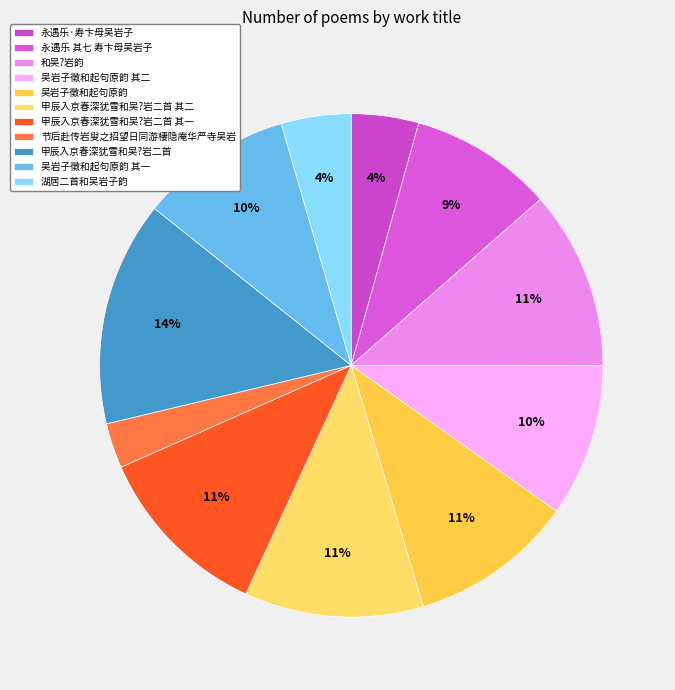

Which slice is the largest?

甲辰入京春深犹雪和吴?岩二首